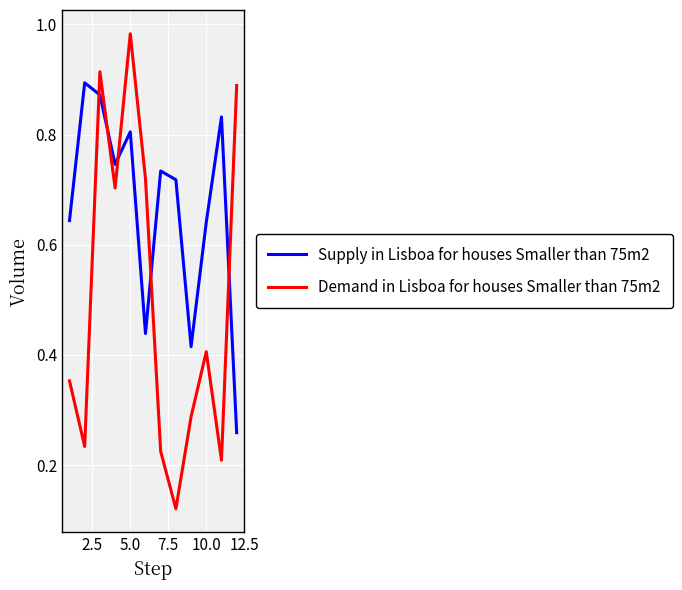

True or false: Supply in Lisboa for houses Smaller than 75m2 and Demand in Lisboa for houses Smaller than 75m2 cross at least once.

True